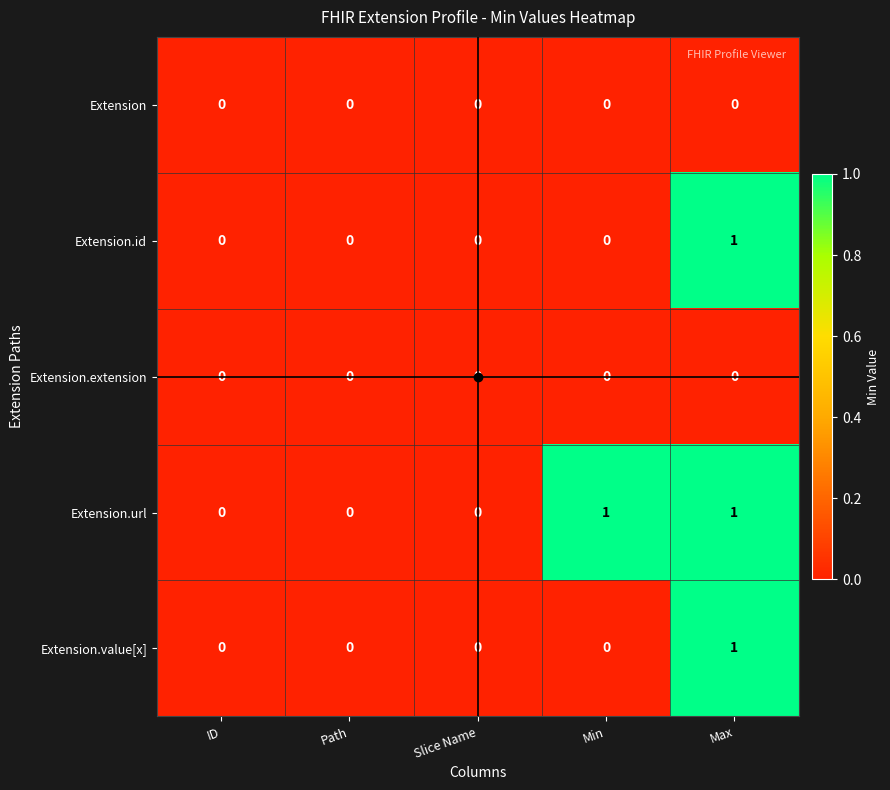

At which category is the sum across all series the highest?

Max